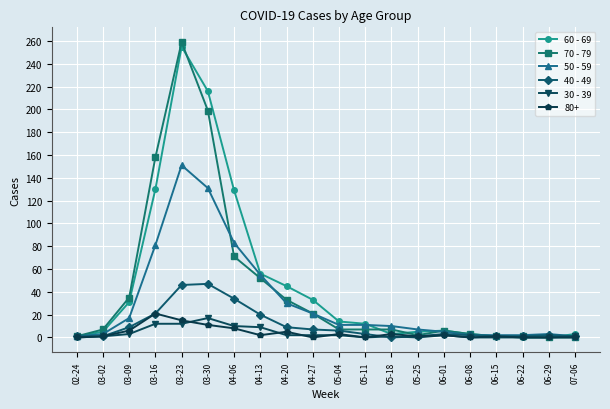

What is the label of the 20th point from the right?

02-24